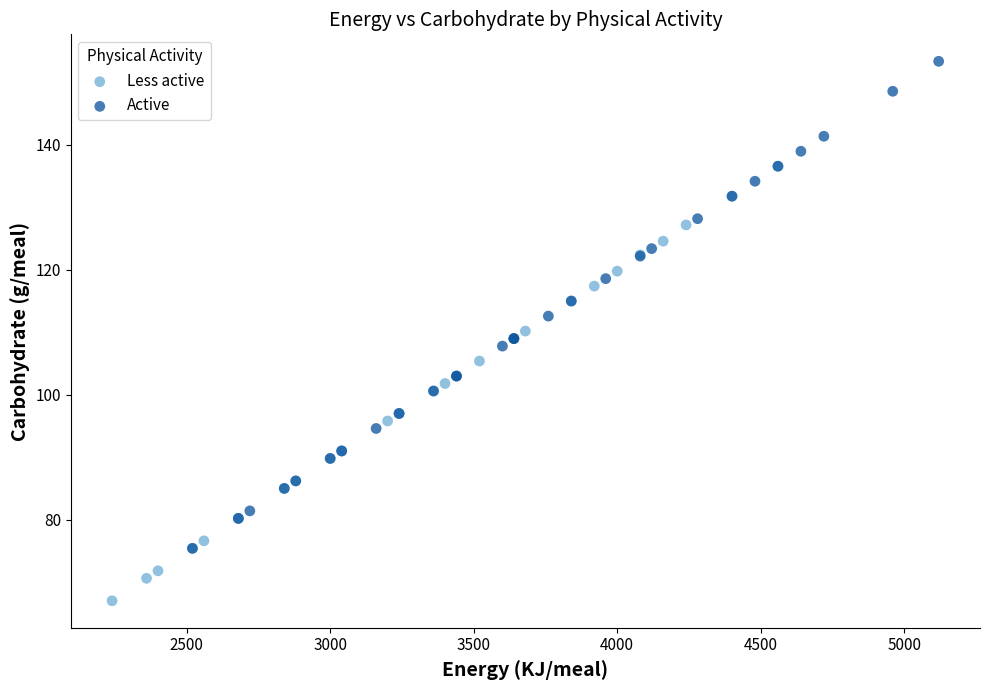

Which series has the largest Y range (max minus min)?

Active